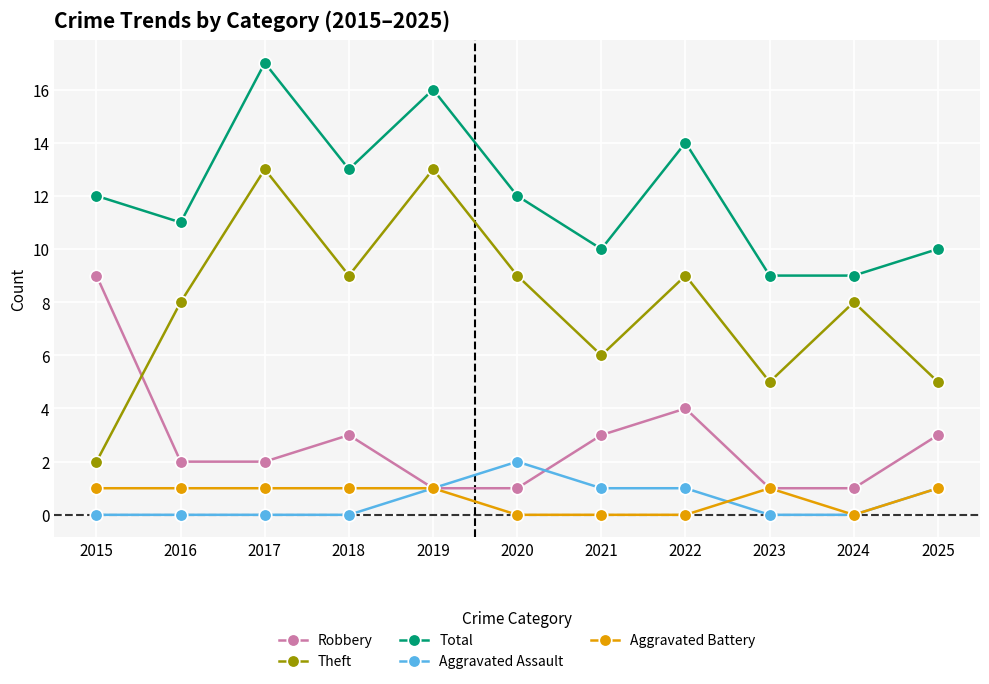

Does the chart display data point markers on the line(s)?

Yes